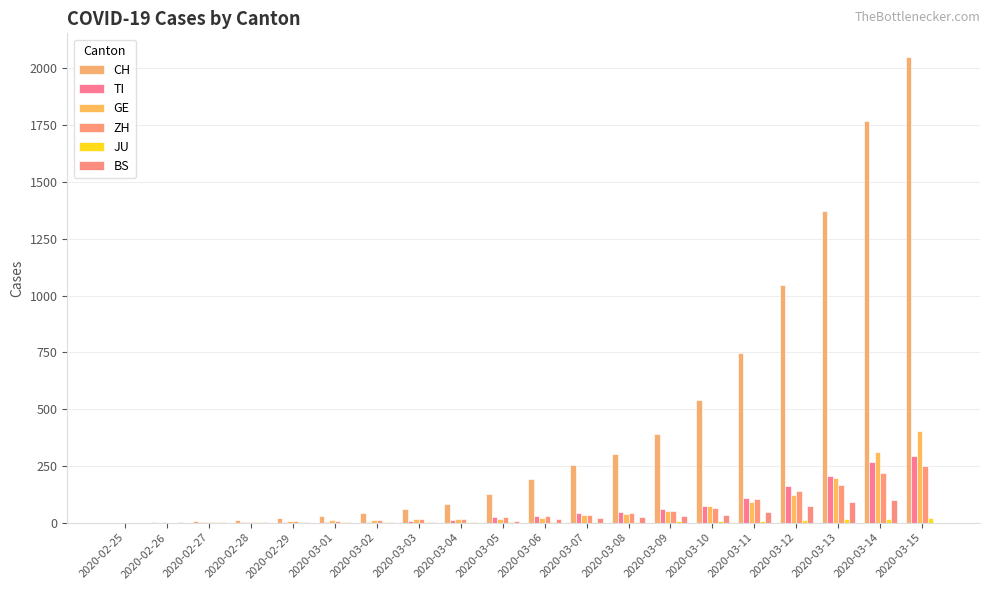

Rank the series by their maximum value, from lowest to highest.

JU, BS, ZH, TI, GE, CH